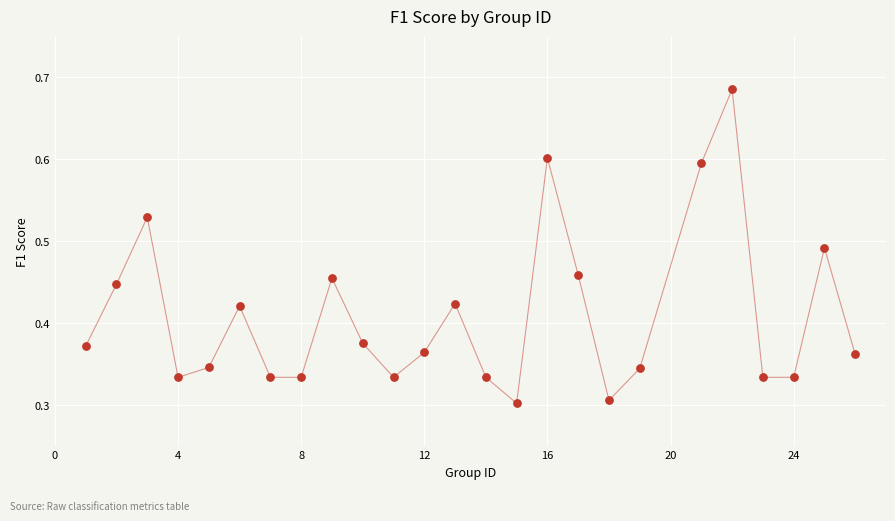

What is the range of X values (max minus min)?

25.0